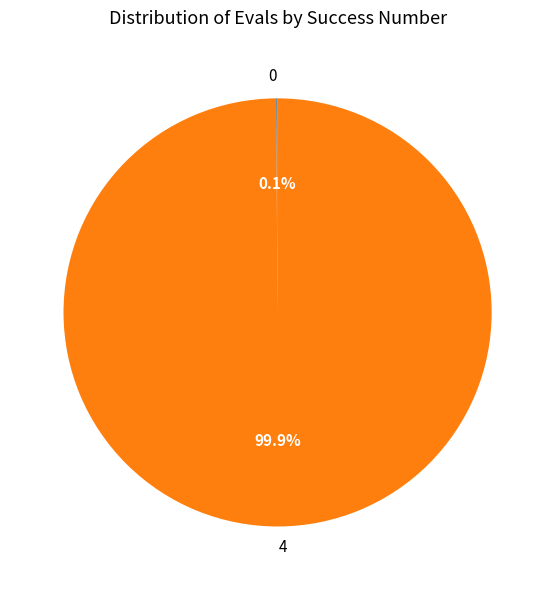

Is 4 the majority of the pie?

Yes